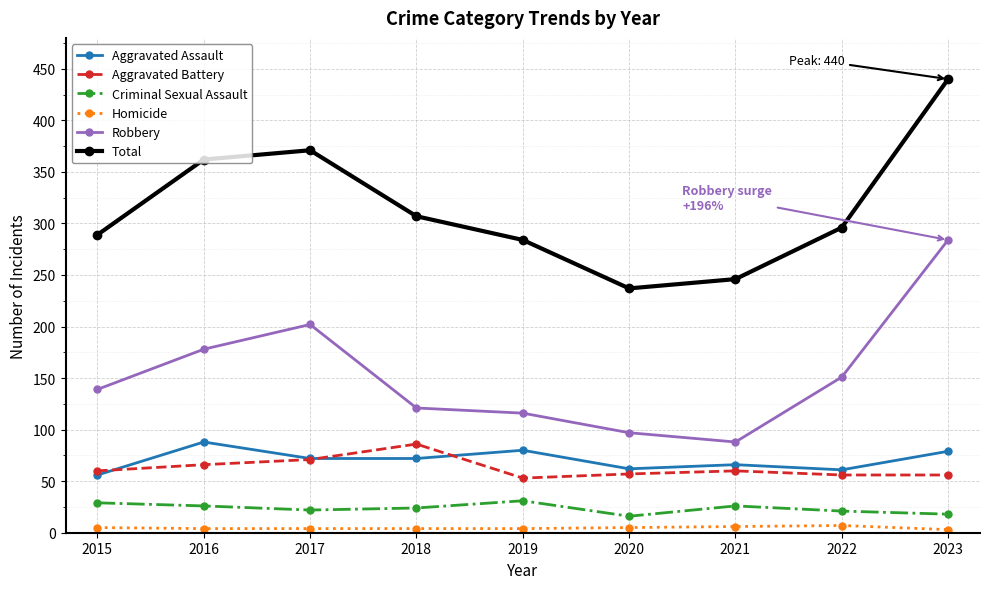

True or false: Criminal Sexual Assault and Robbery intersect in this chart.

False